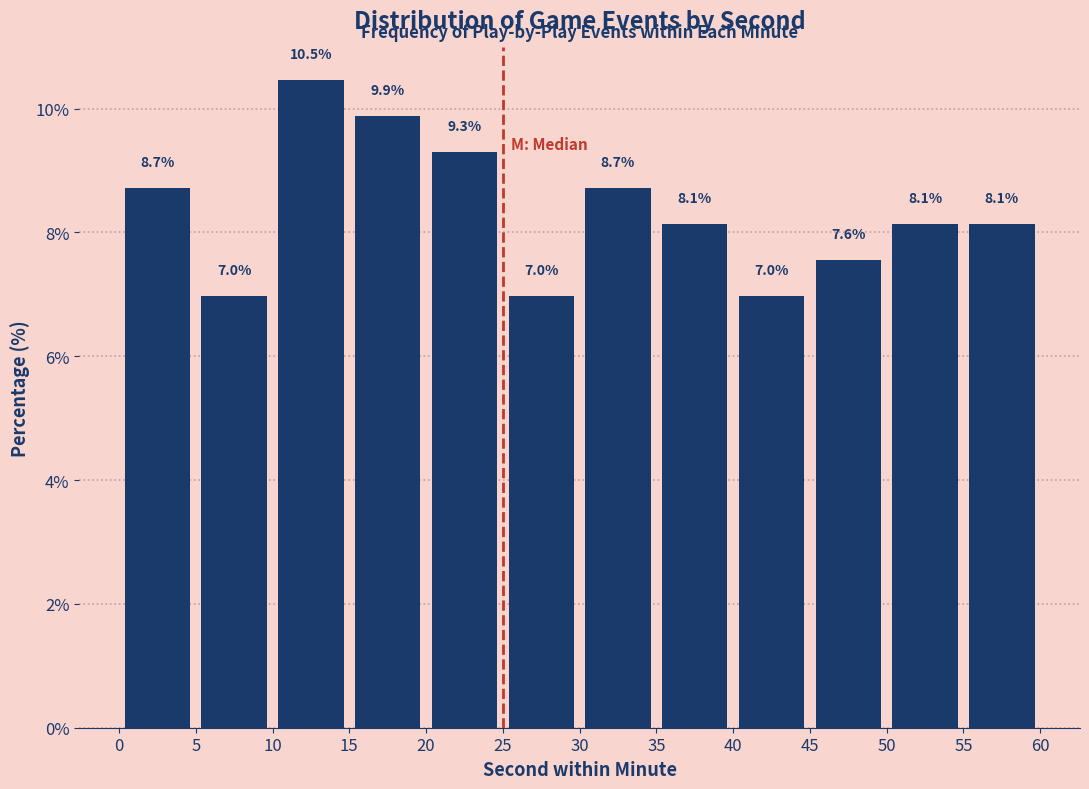

Reading left to right, list every bar in this chart as the range it spans on the x-axis followed by its height.

0 to 5: 8.7
5 to 10: 7.0
10 to 15: 10.5
15 to 20: 9.9
20 to 25: 9.3
25 to 30: 7.0
30 to 35: 8.7
35 to 40: 8.1
40 to 45: 7.0
45 to 50: 7.6
50 to 55: 8.1
55 to 60: 8.1